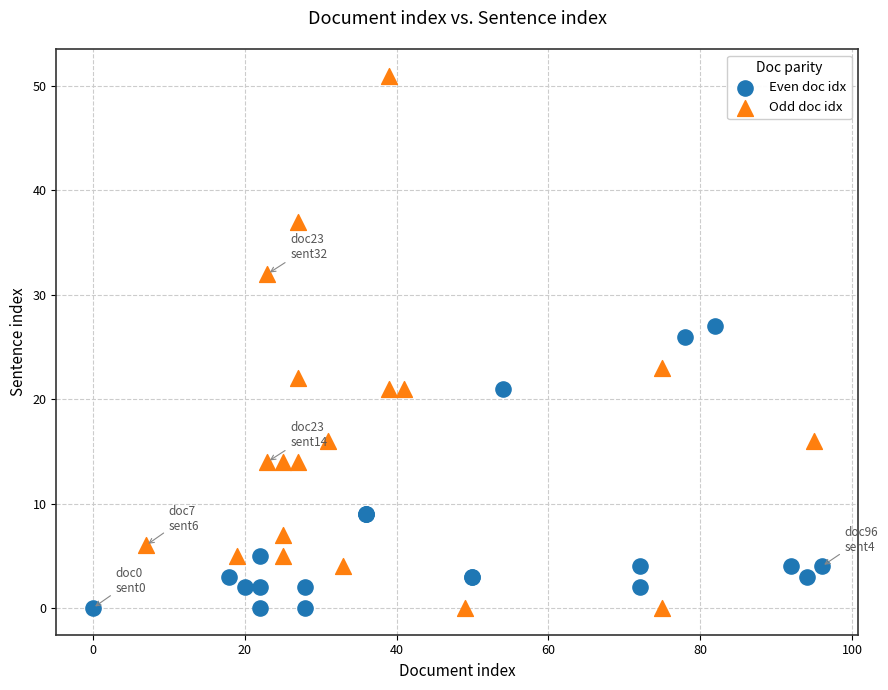

Which series reaches the maximum Y coordinate?

Odd doc idx